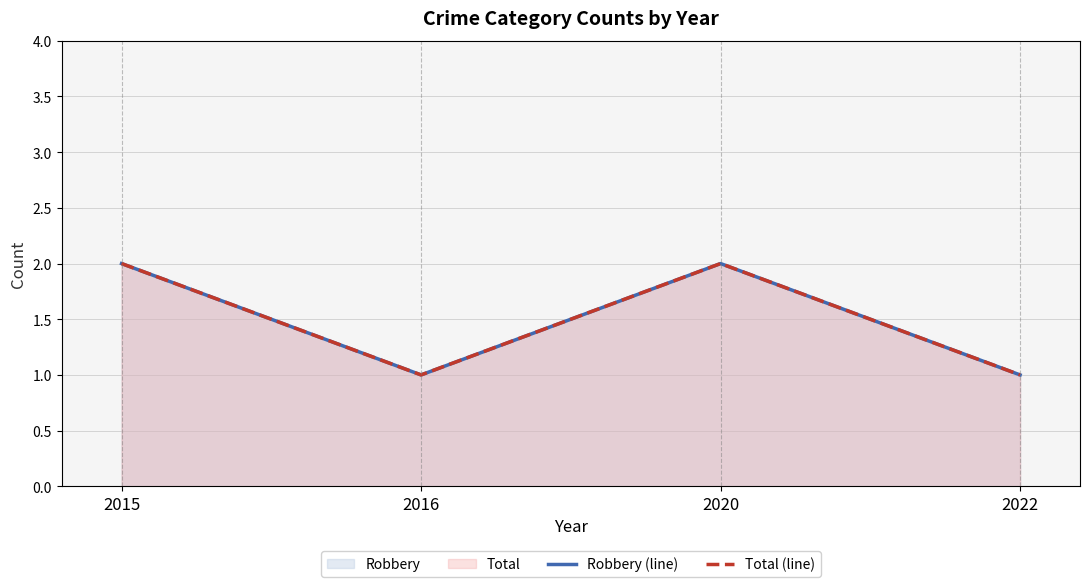

Where is the first local minimum for Robbery (line)?

2016